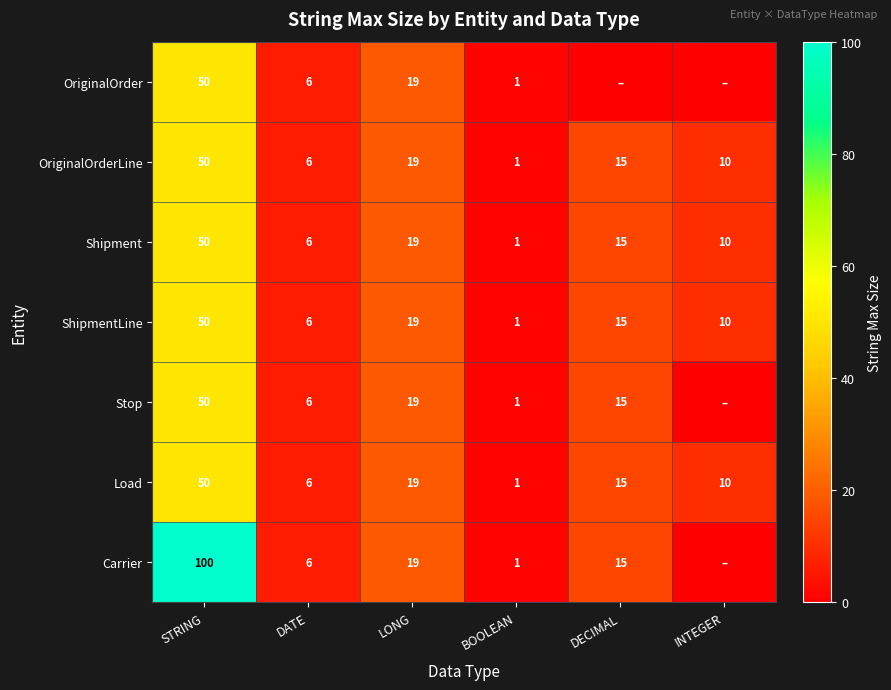

At which category is the sum across all series the highest?

STRING